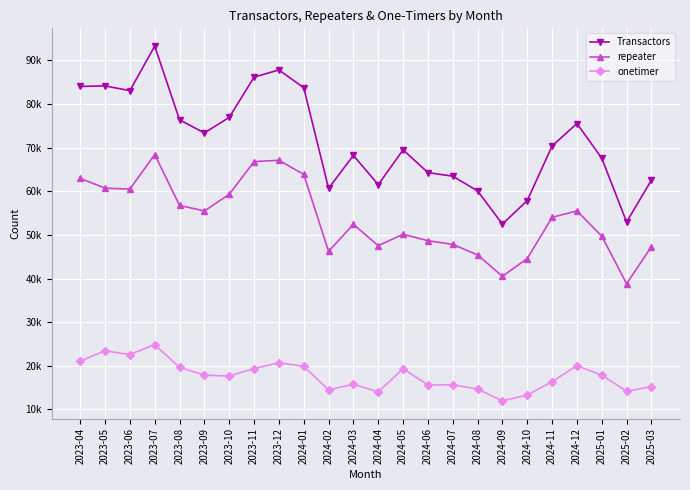

What are all the series names shown in the legend?

Transactors, repeater, onetimer